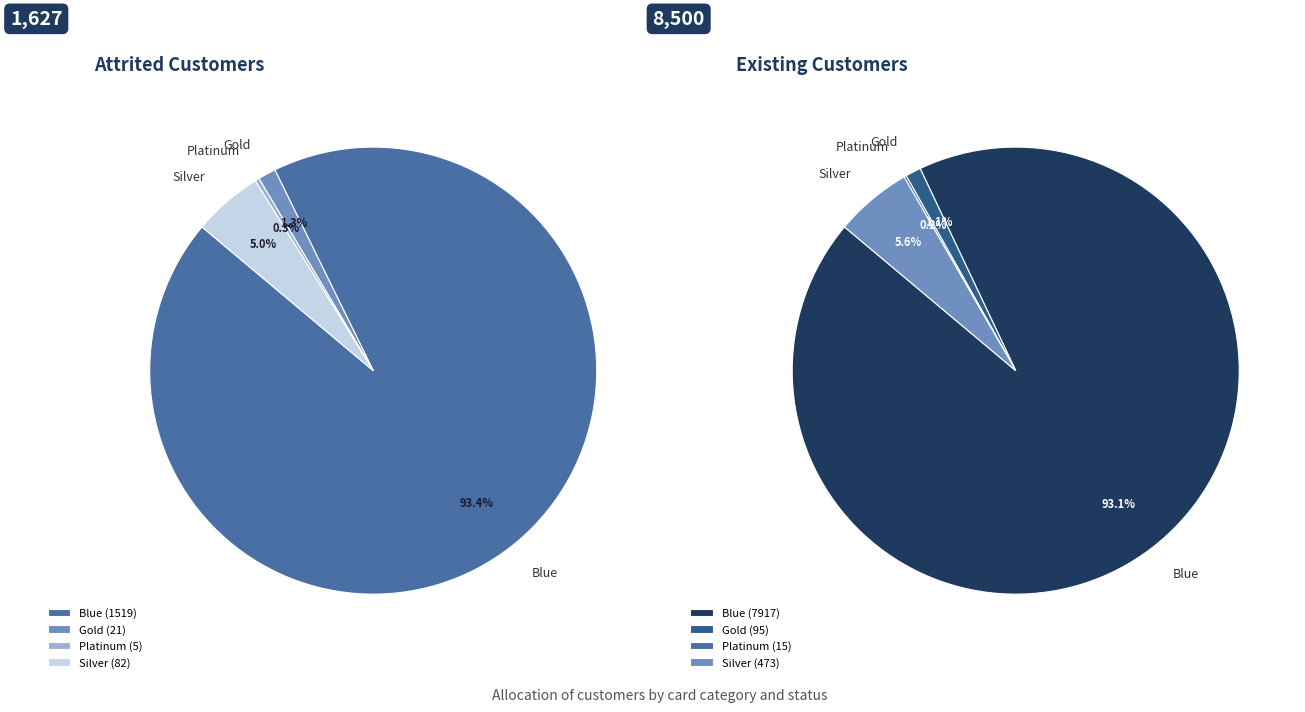

Is it true that Blue - Attrited is 6% of the pie?

False